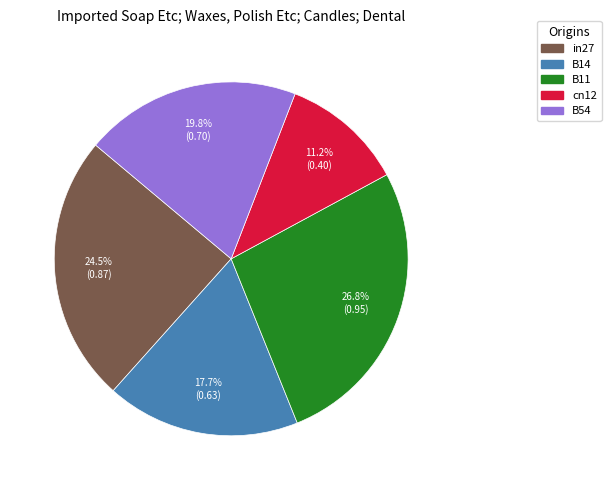

What portion of the pie excludes in27?

75.5%